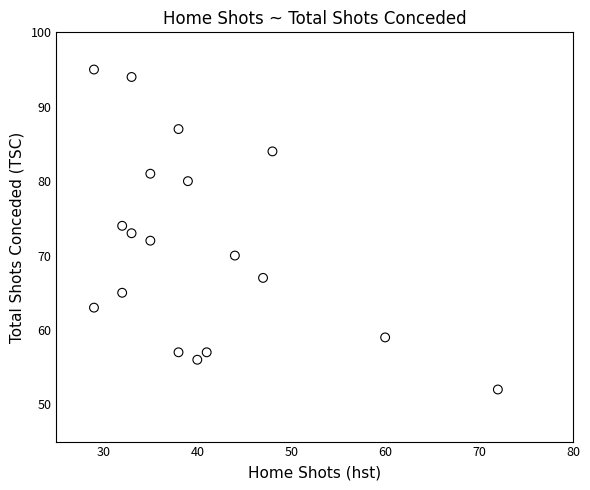

What is the range of X values (max minus min)?

43